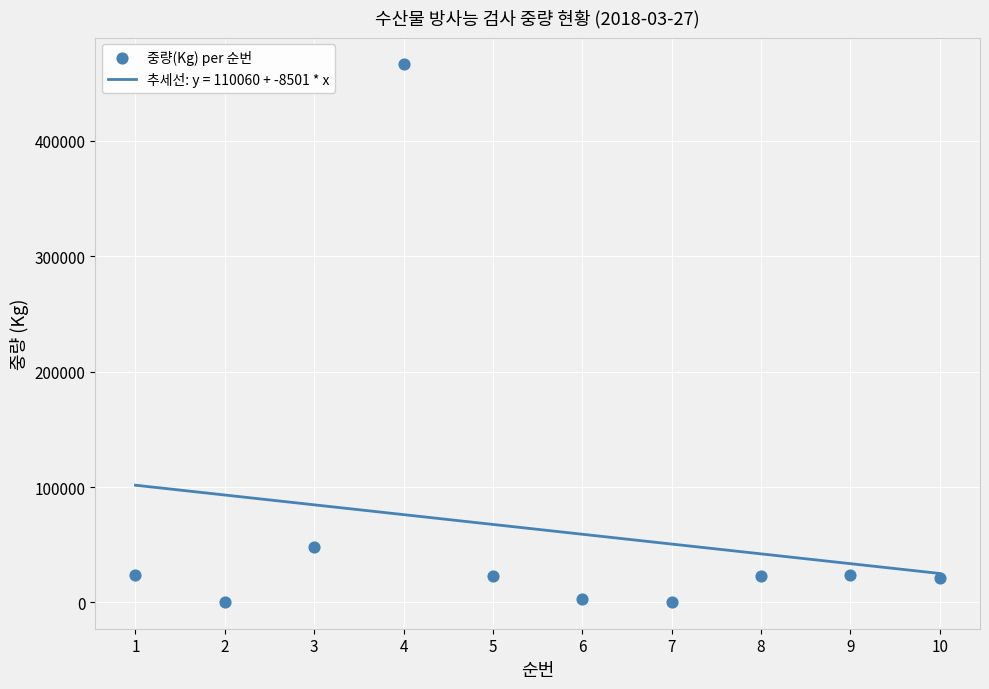

What is the change in value from 5 to 9?

+1000